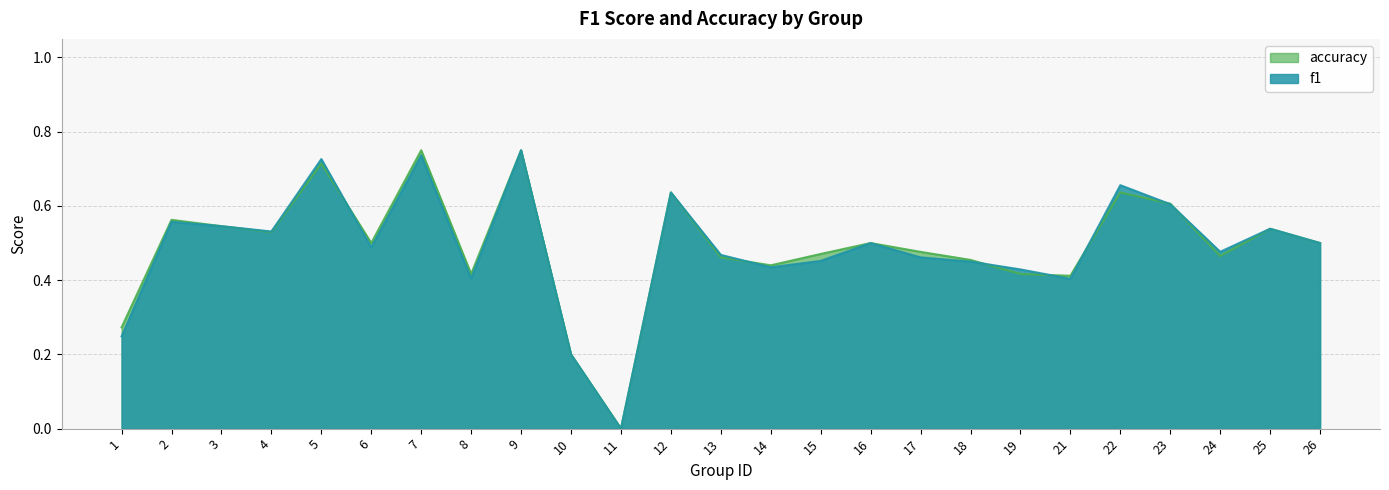

Reading left to right, what are all the values shown in this chart?

f1: 1=0.2	2=0.6	3=0.5	4=0.5	5=0.7	6=0.5	7=0.7	8=0.4	9=0.8	10=0.2	11=0.0	12=0.6	13=0.5	14=0.4	15=0.5	16=0.5	17=0.5	18=0.5	19=0.4	21=0.4	22=0.7	23=0.6	24=0.5	25=0.5	26=0.5
accuracy: 1=0.3	2=0.6	3=0.5	4=0.5	5=0.7	6=0.5	7=0.8	8=0.4	9=0.8	10=0.2	11=0.0	12=0.6	13=0.5	14=0.4	15=0.5	16=0.5	17=0.5	18=0.5	19=0.4	21=0.4	22=0.6	23=0.6	24=0.5	25=0.5	26=0.5